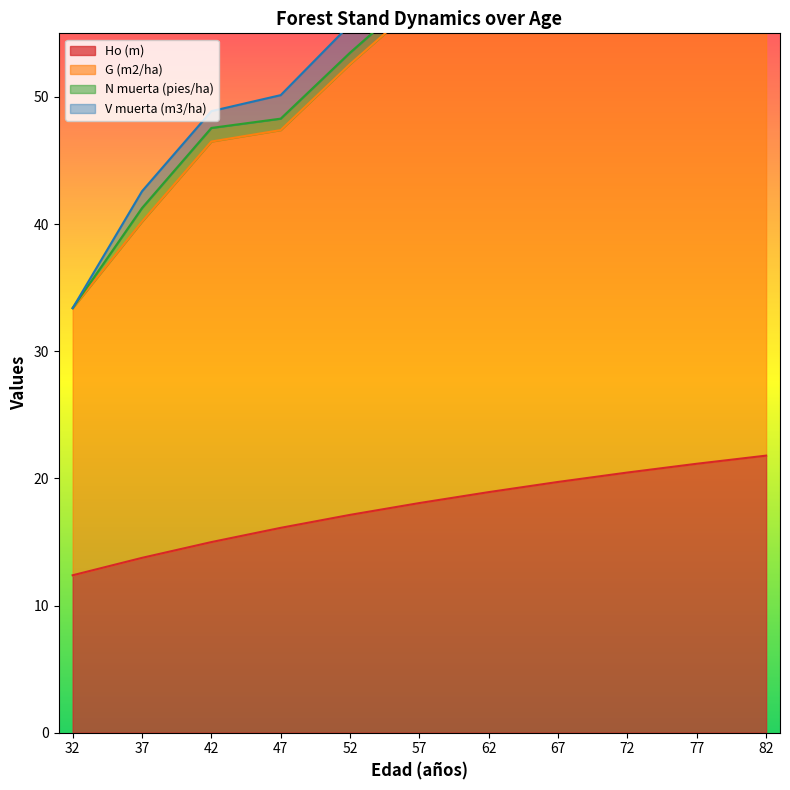

The Ho (m) series shows 20.5 at 72. True or false?

True